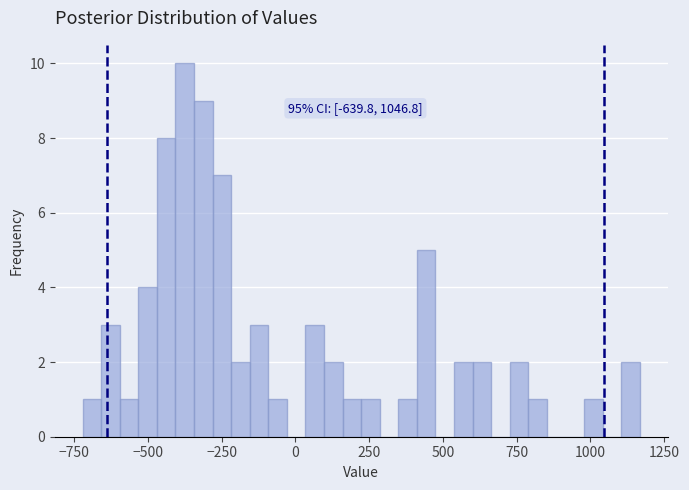

Read against the x-axis, roughly where is the centre of the tallest bar?

-350